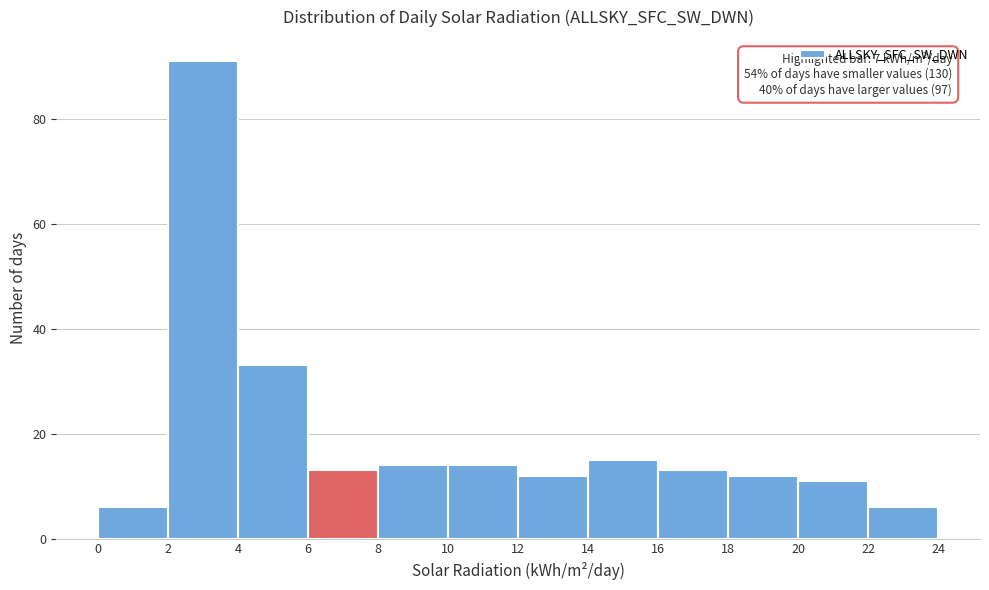

Which range on the x-axis has the tallest bar?

2 to 4